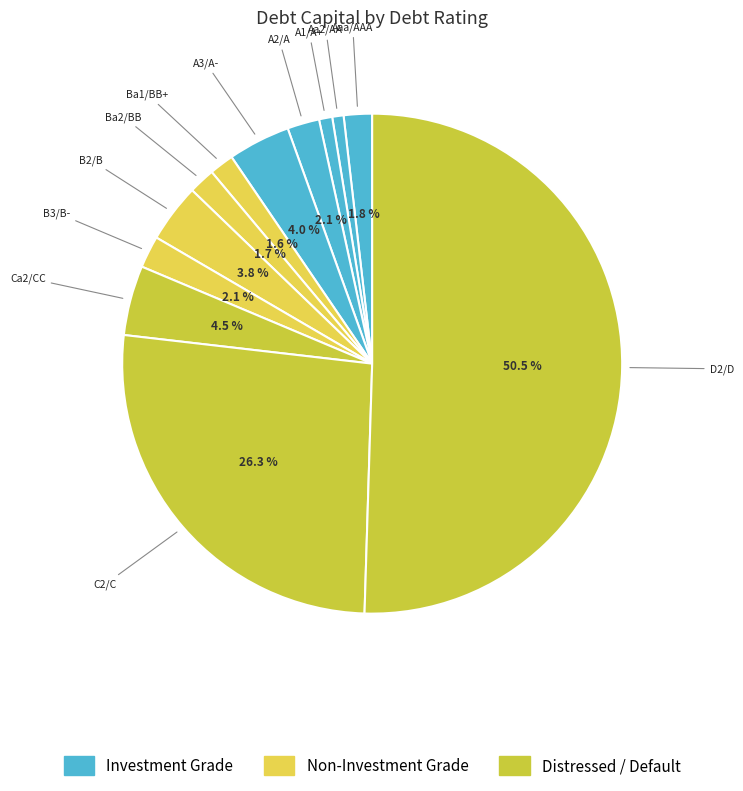

Which slice is the largest?

D2/D